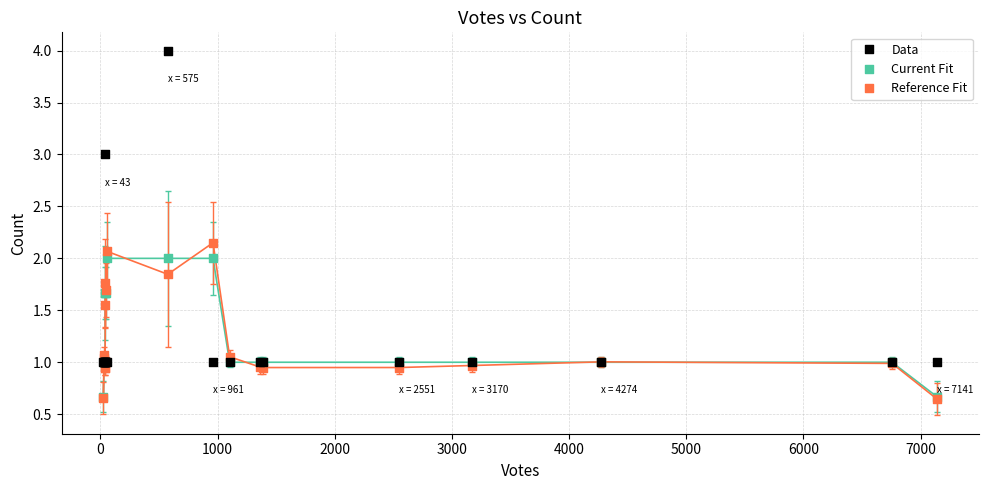

Which series has the widest spread of Y values?

Data